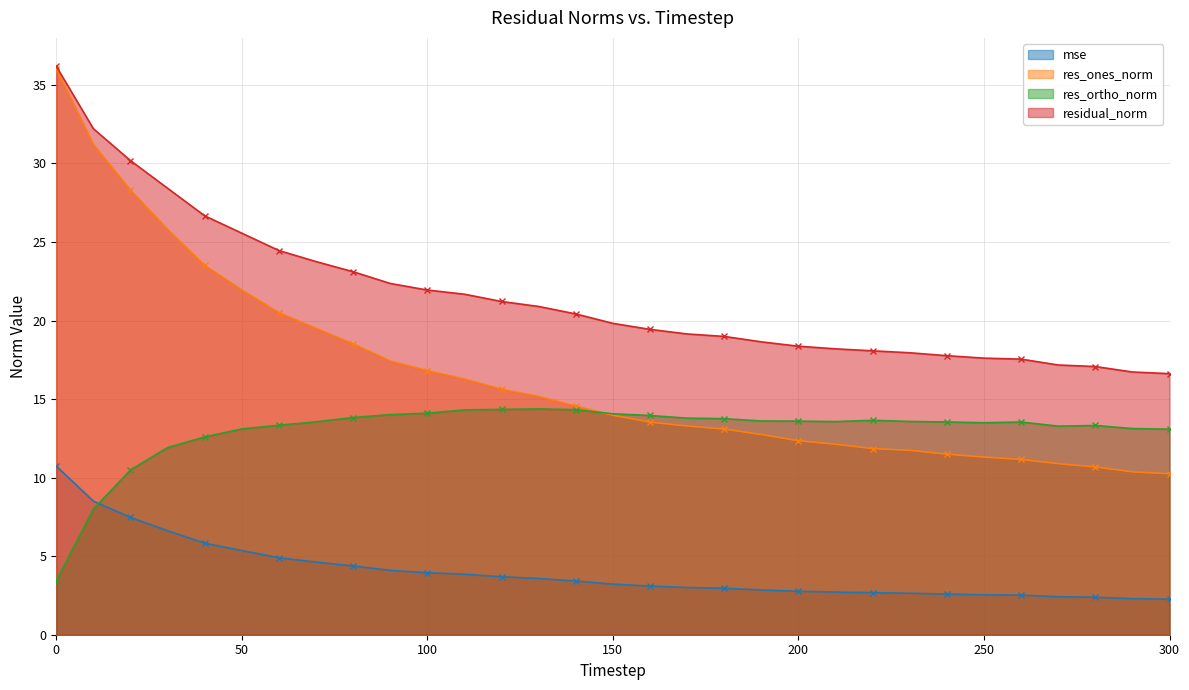

What is the maximum value for mse?

10.7